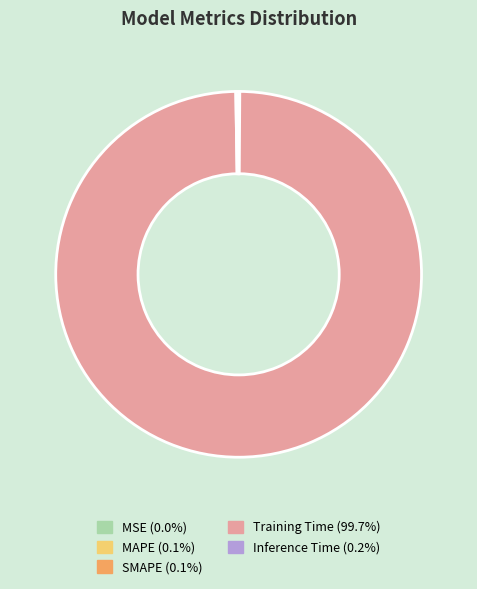

Which slice represents more than half of the pie?

Training Time